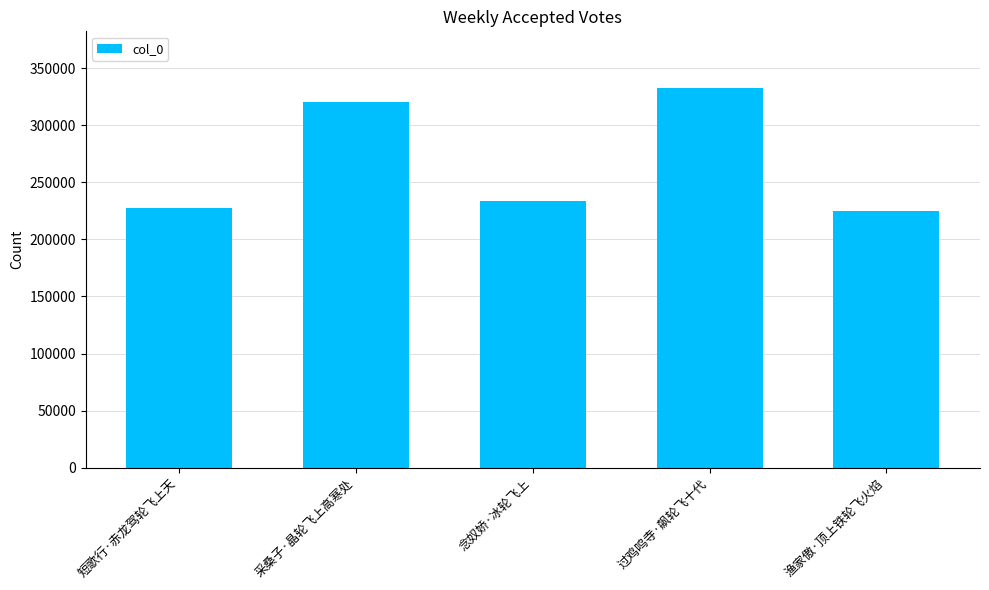

What is the greatest value displayed?

332295